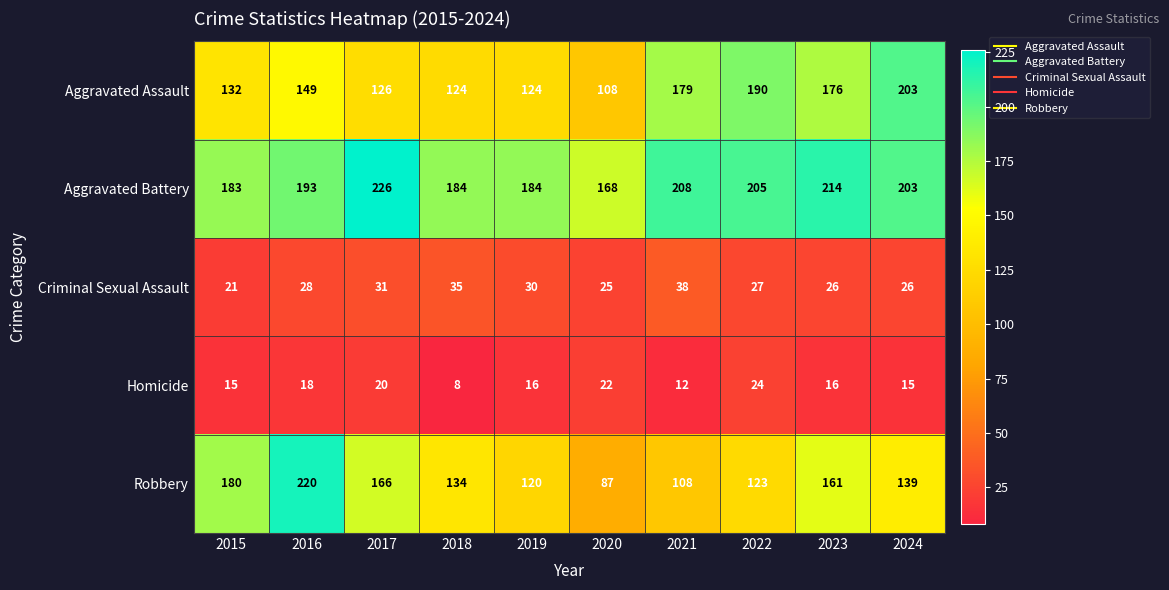

What is the spread (max minus min) of values at 2016?

202